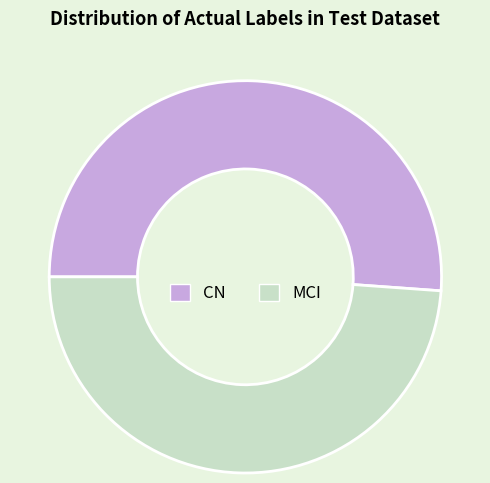

Is it true that MCI is 35% of the pie?

False